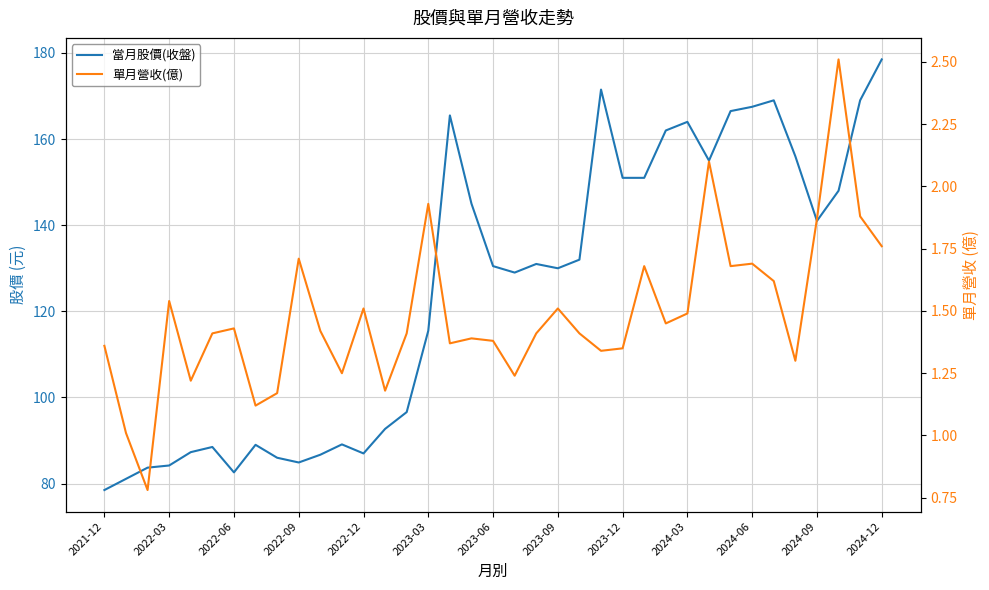

True or false: 單月營收(億) and 當月股價(收盤) intersect in this chart.

False